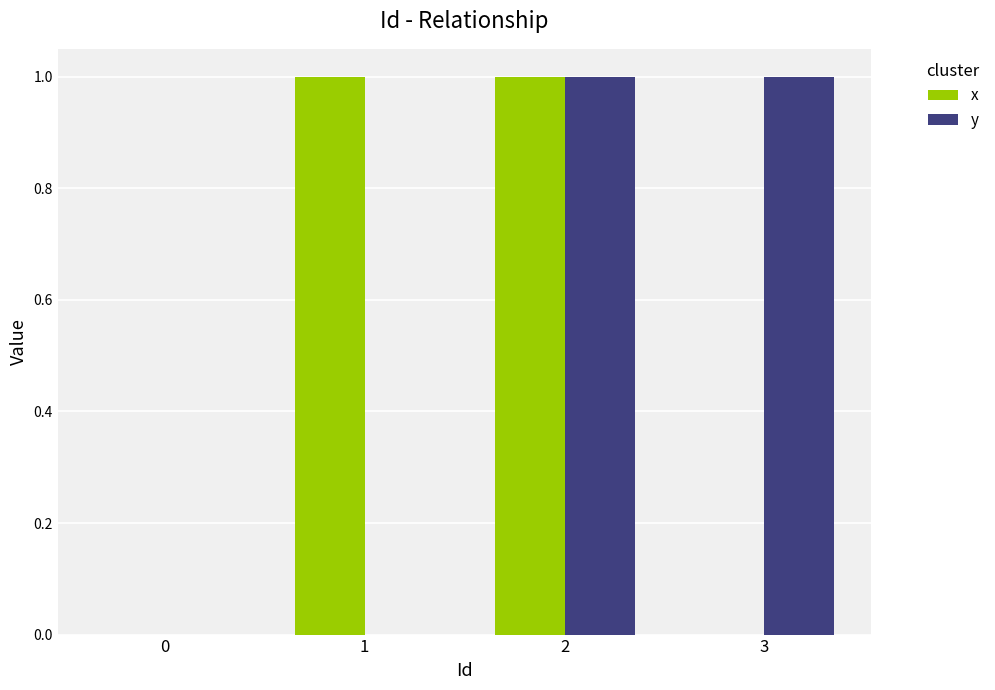

The y series shows 1 at 2. True or false?

True